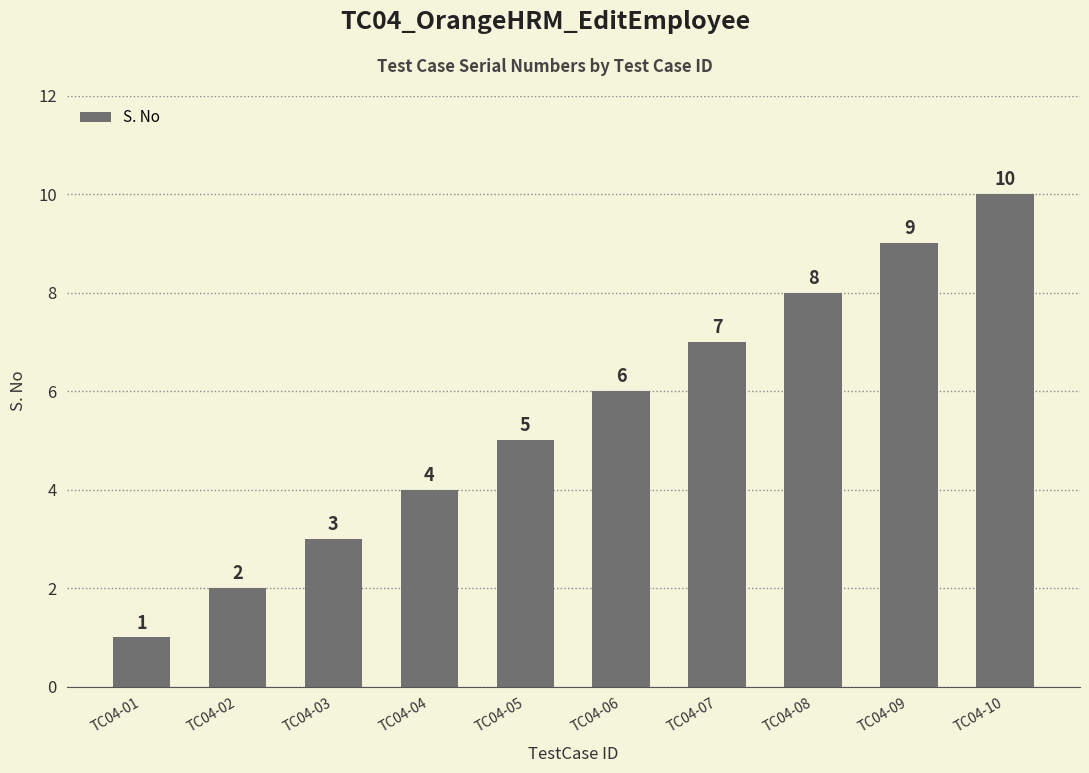

Reading right to left, transcribe all the data shown in this chart.

TC04-10=10	TC04-09=9	TC04-08=8	TC04-07=7	TC04-06=6	TC04-05=5	TC04-04=4	TC04-03=3	TC04-02=2	TC04-01=1